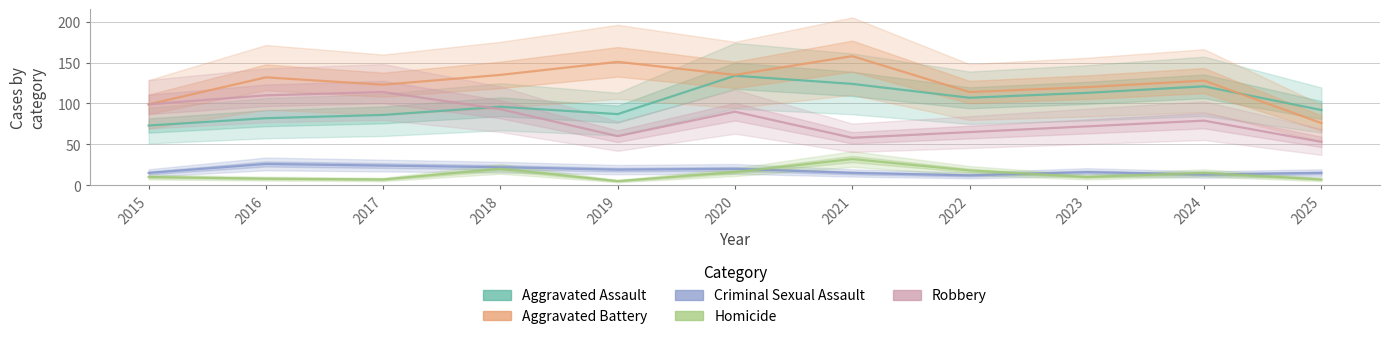

At which label is Criminal Sexual Assault closest to 19?

2019